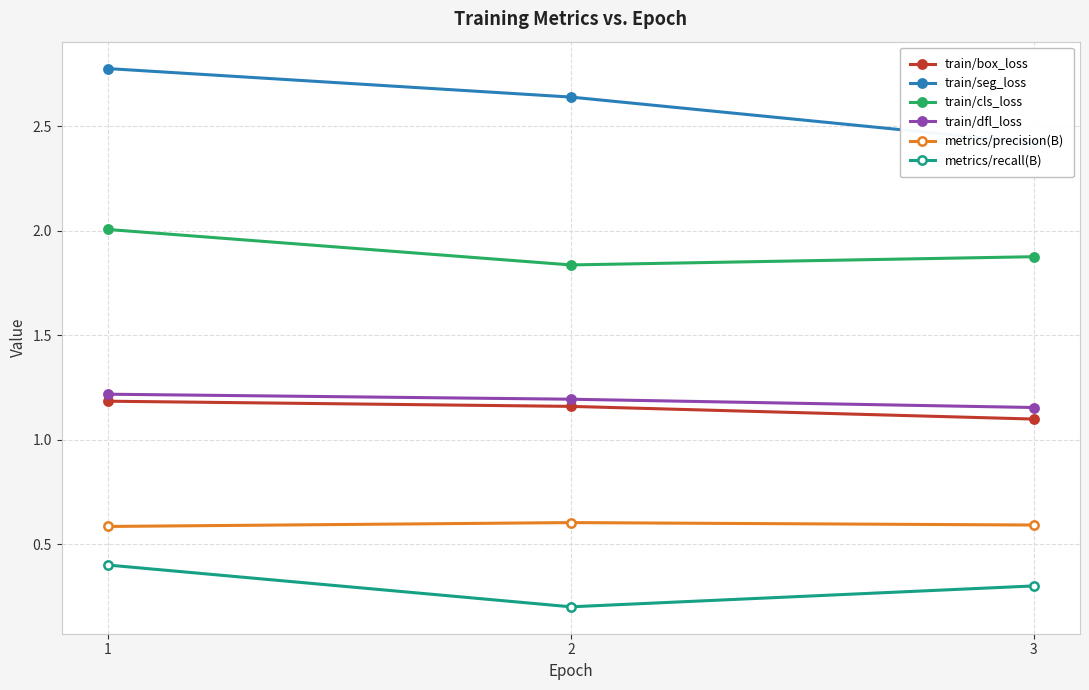

Is the value of metrics/precision(B) at 1 greater than the value of metrics/recall(B) at 2?

Yes